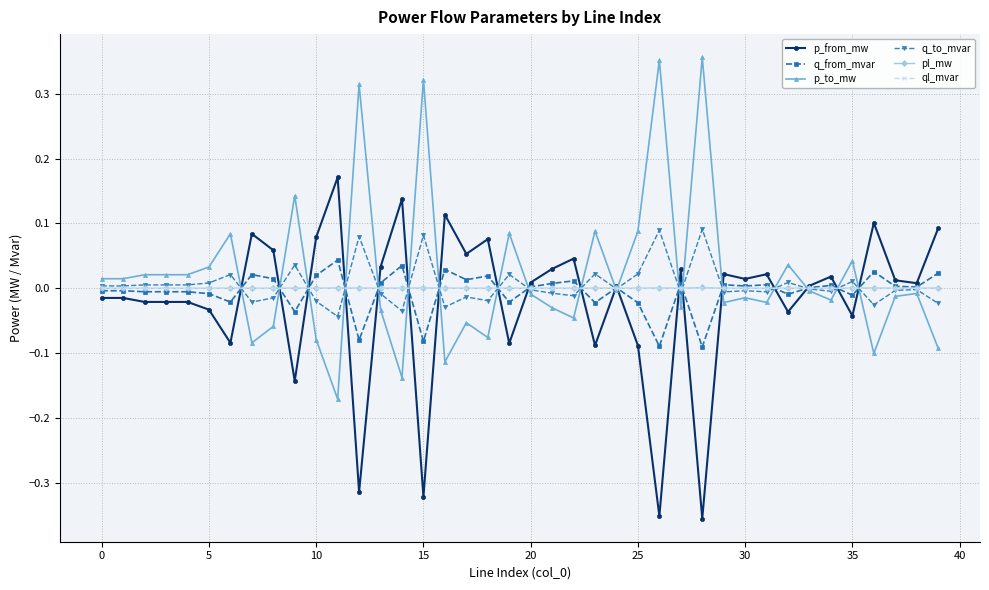

True or false: p_to_mw has more than 1 interior local peaks.

True